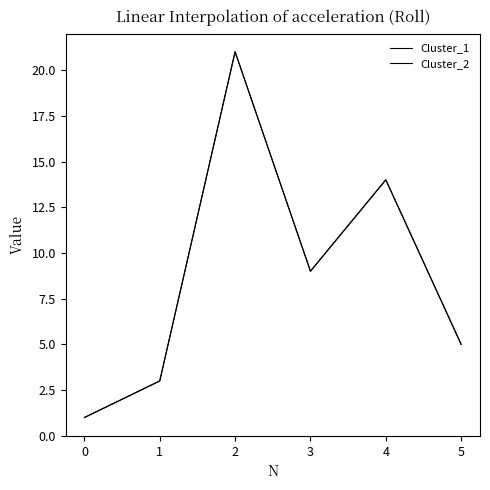

What is the highest value of the Cluster_2 series?

21